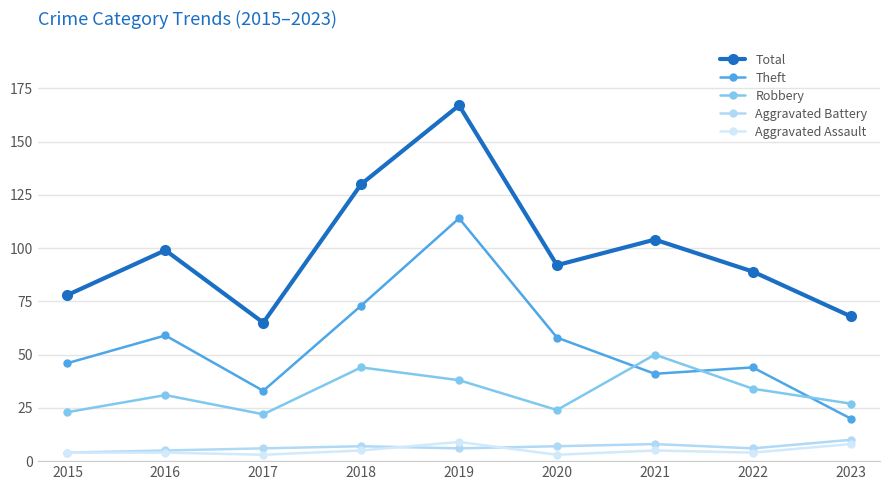

Rank the series at 2017 from highest to lowest value.

Total, Theft, Robbery, Aggravated Battery, Aggravated Assault